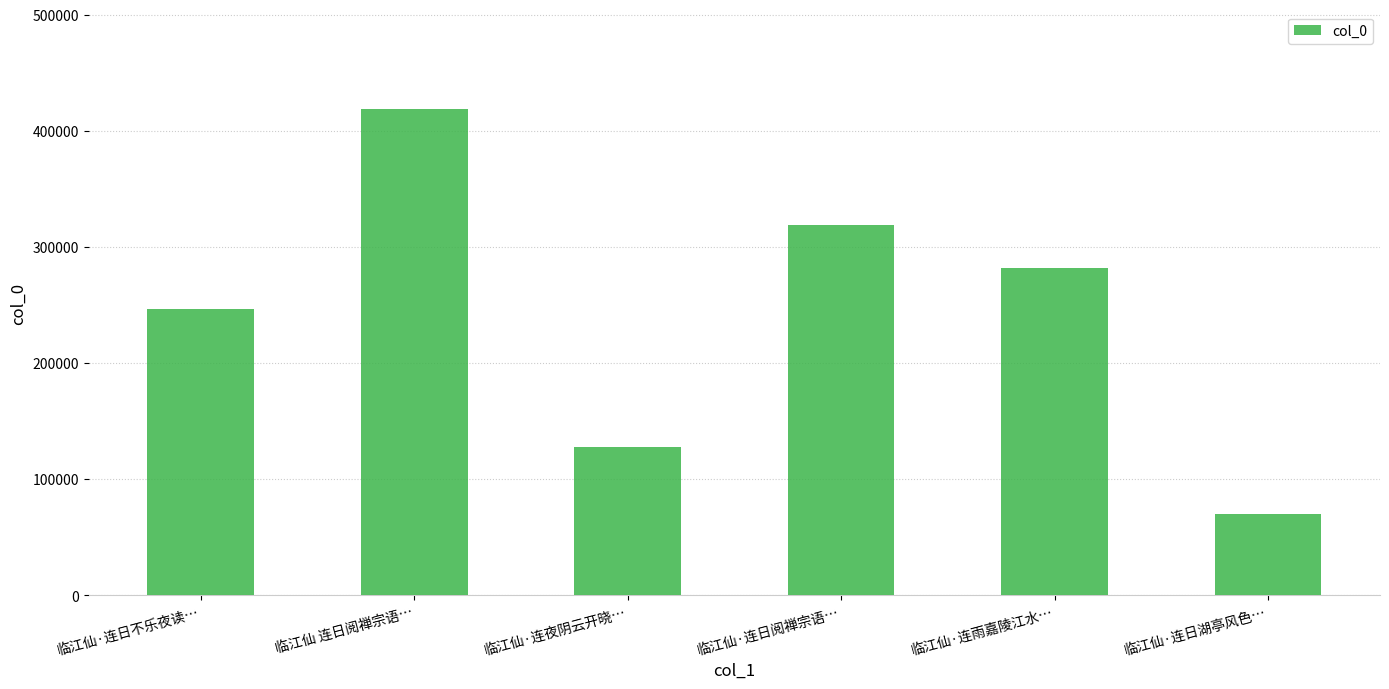

What is the value of the 3rd bar from the left?

127804